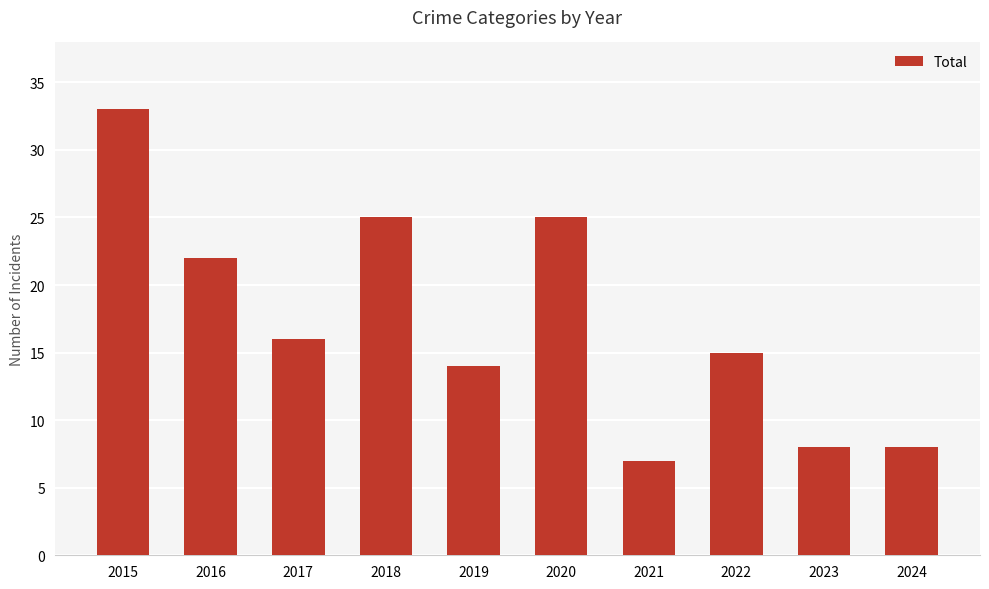

How many bars are there in total?

10